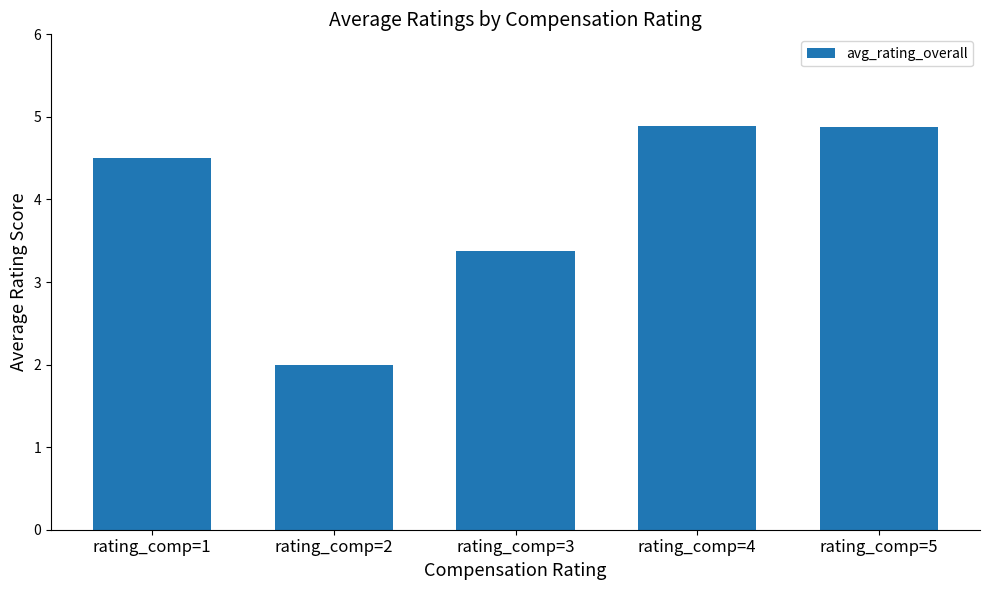

Reading right to left, transcribe all the data shown in this chart.

4.9	4.9	3.4	2.0	4.5